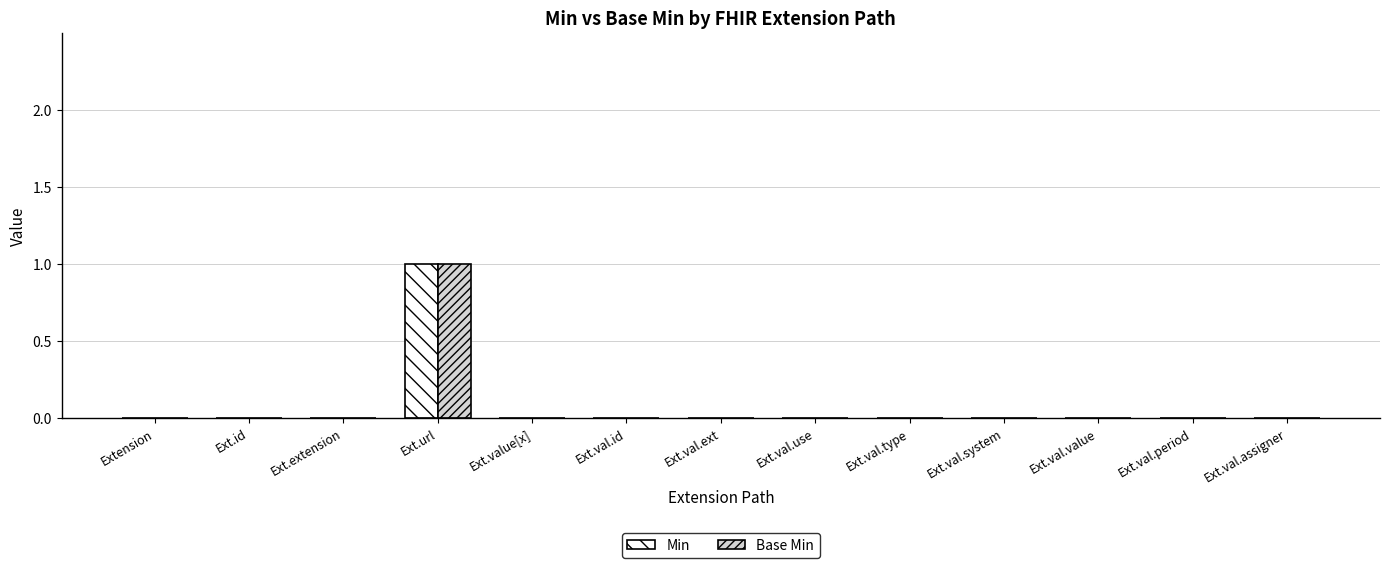

Is the value of Base Min at Ext.extension greater than the value of Min at Ext.url?

No